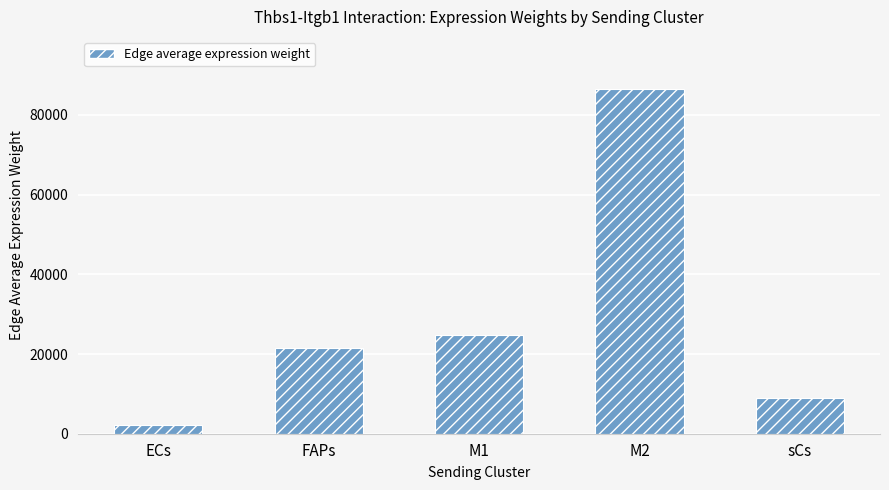

Reading left to right, list all the values displayed in this chart.

2187.9	21493.1	24757.7	86576.7	8909.3